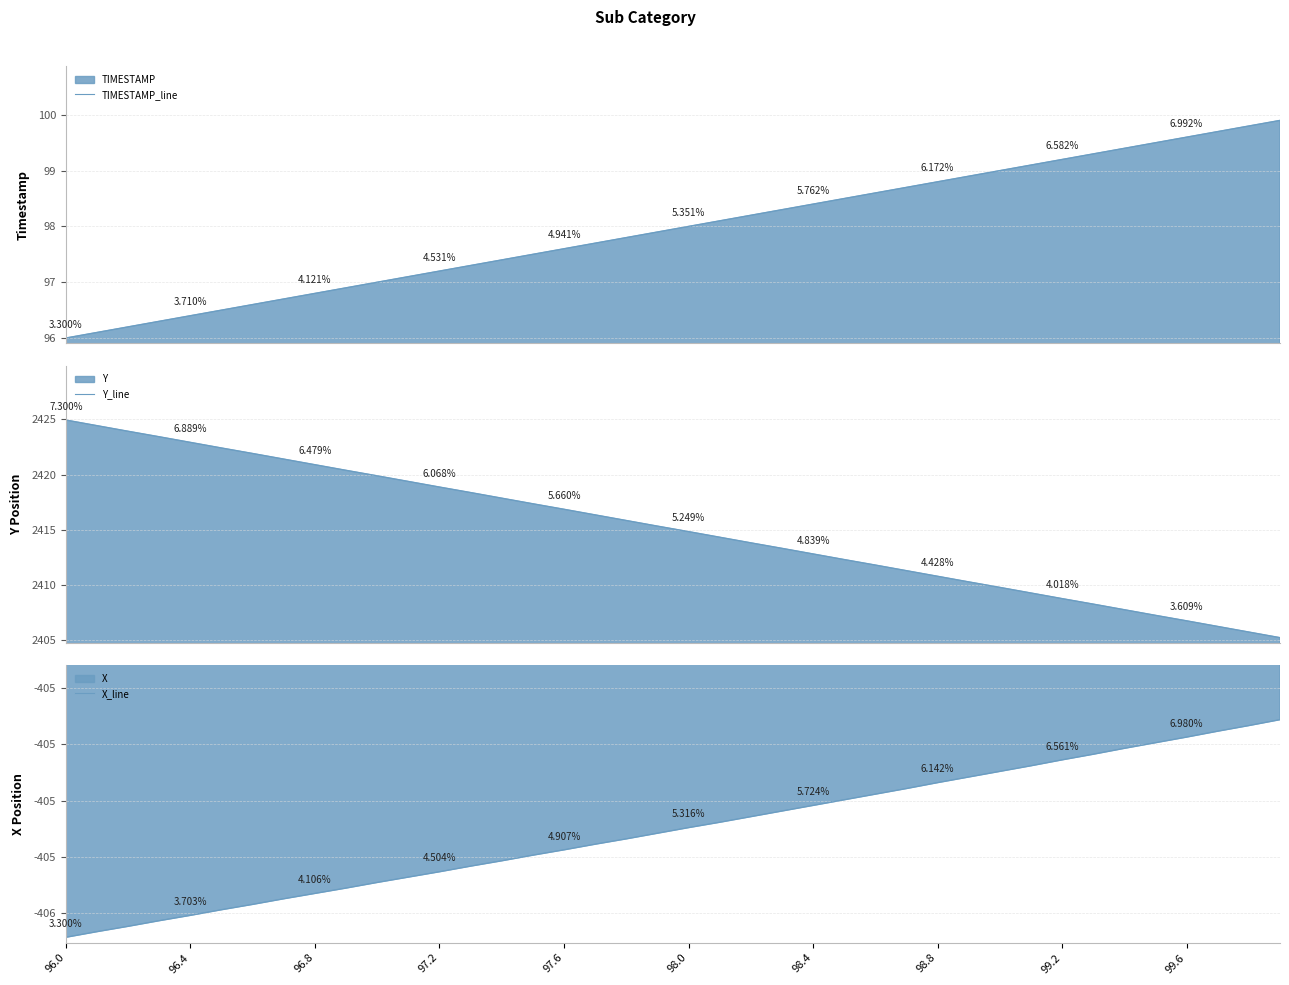

Reading left to right, transcribe all the data shown in this chart.

TIMESTAMP_line: 96.0	96.1	96.2	96.3	96.4	96.5	96.6	96.7	96.8	96.9	97.0	97.1	97.2	97.3	97.4	97.5	97.6	97.7	97.8	97.9	98.0	98.1	98.2	98.3	98.4	98.5	98.6	98.7	98.8	98.9	99.0	99.1	99.2	99.3	99.4	99.5	99.6	99.7	99.8	99.9
Y_line: 2424.9	2424.4	2423.9	2423.4	2422.9	2422.4	2421.9	2421.4	2420.9	2420.4	2419.9	2419.4	2418.9	2418.4	2417.8	2417.3	2416.8	2416.3	2415.8	2415.3	2414.8	2414.3	2413.8	2413.3	2412.8	2412.3	2411.8	2411.3	2410.8	2410.2	2409.7	2409.2	2408.7	2408.2	2407.7	2407.2	2406.7	2406.2	2405.7	2405.2
X_line: -405.7	-405.7	-405.6	-405.6	-405.6	-405.6	-405.6	-405.5	-405.5	-405.5	-405.5	-405.5	-405.5	-405.4	-405.4	-405.4	-405.4	-405.4	-405.3	-405.3	-405.3	-405.3	-405.3	-405.2	-405.2	-405.2	-405.2	-405.2	-405.1	-405.1	-405.1	-405.1	-405.1	-405.0	-405.0	-405.0	-405.0	-405.0	-404.9	-404.9